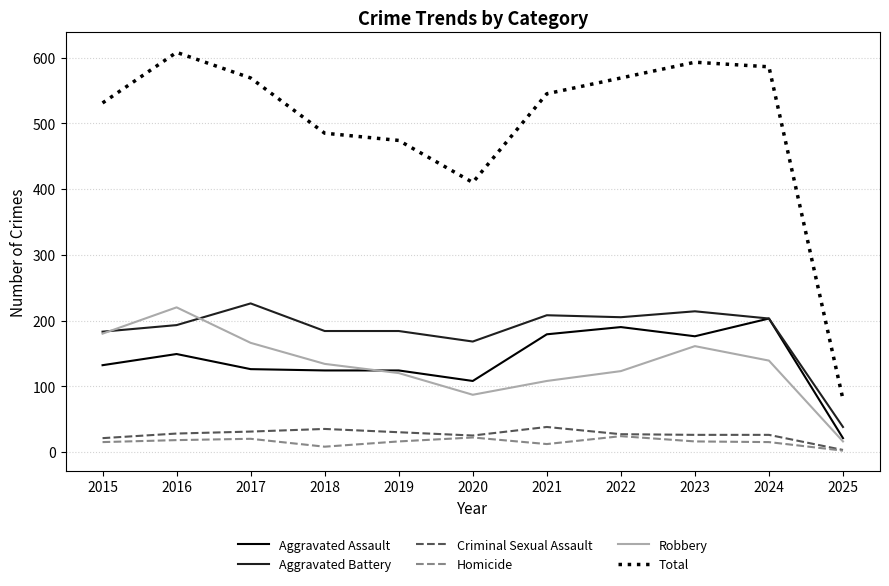

What is the difference between the maximum and minimum values in the Criminal Sexual Assault series?

35